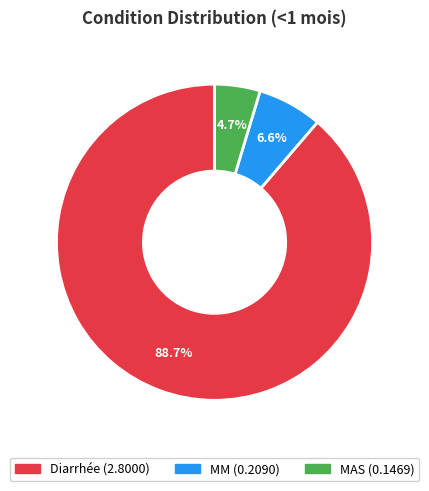

Is it true that Diarrhée is 99% of the pie?

False